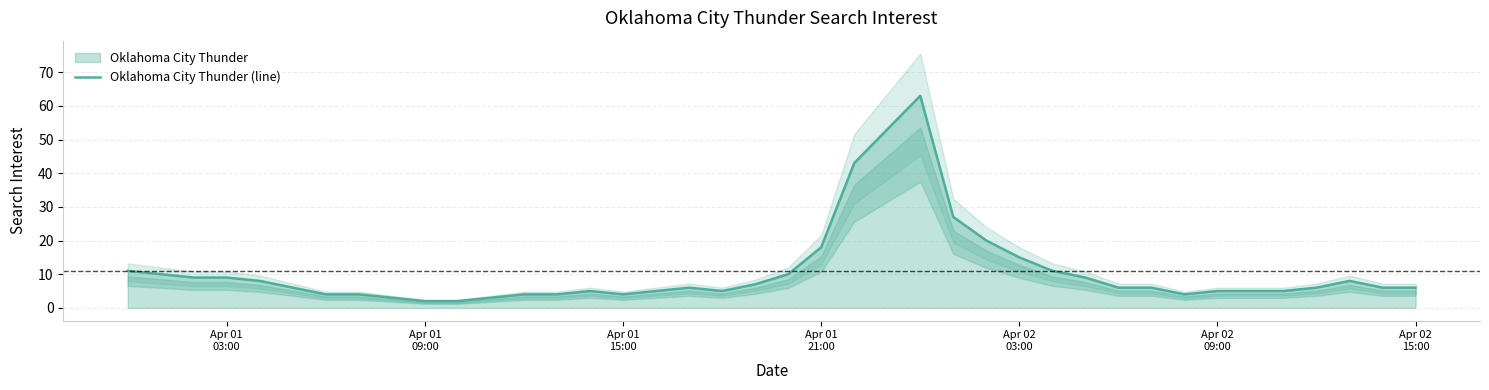

What is the difference between the maximum and minimum values?

61